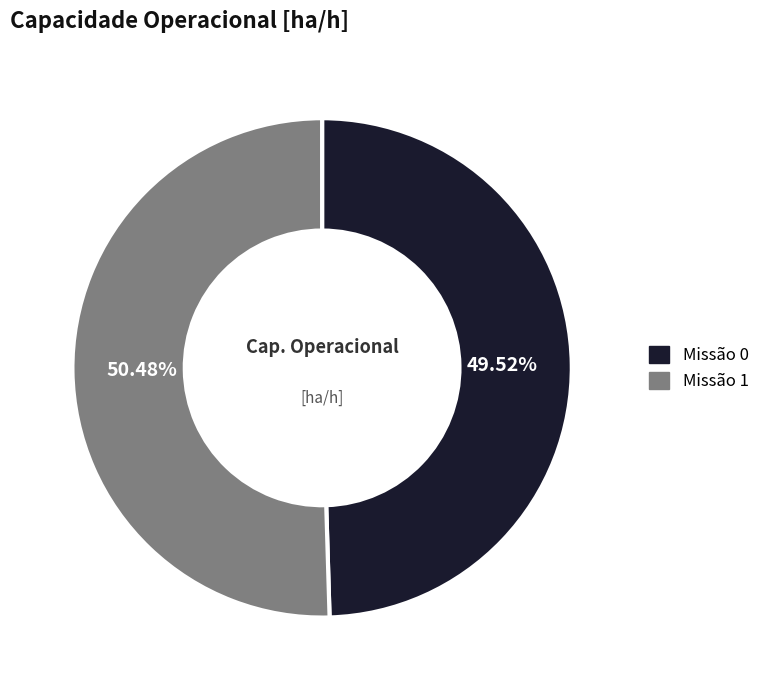

To the nearest percent, what is the average slice percentage?

50%